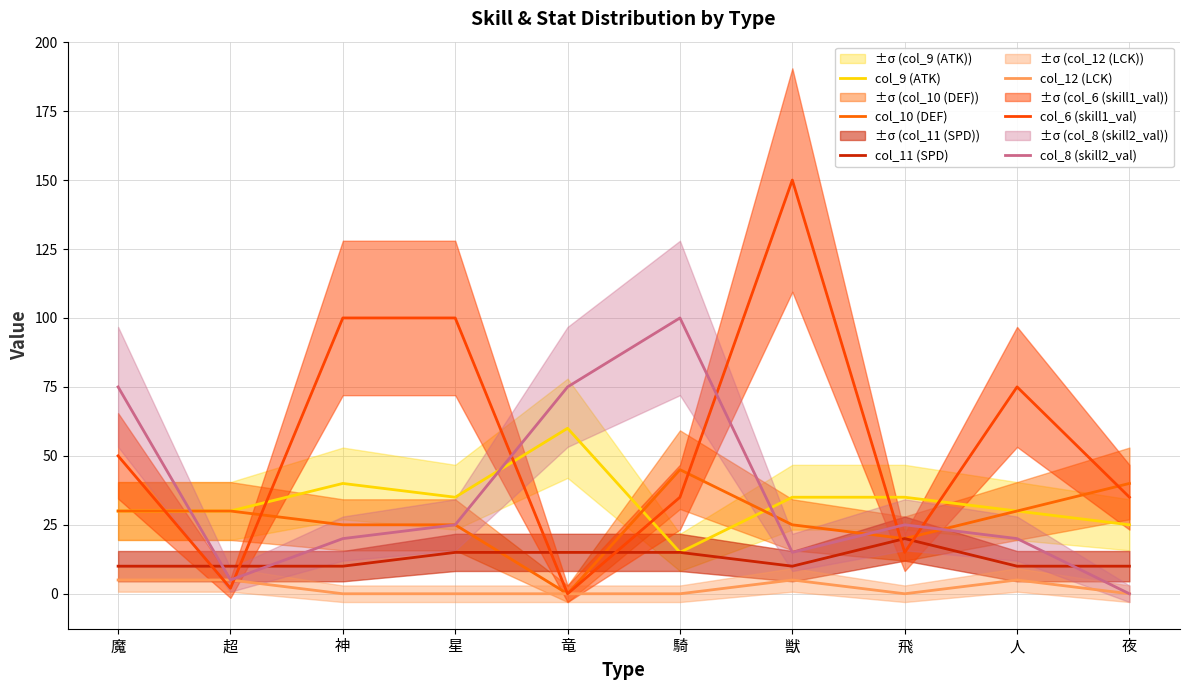

True or false: col_10 (DEF) and col_12 (LCK) intersect in this chart.

False